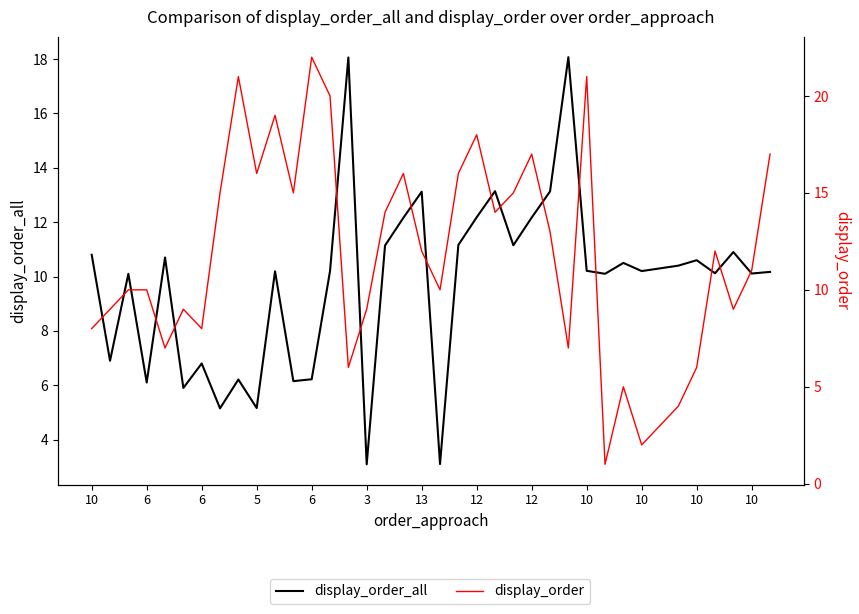

The display_order_all series shows 6.9 at 6. True or false?

True